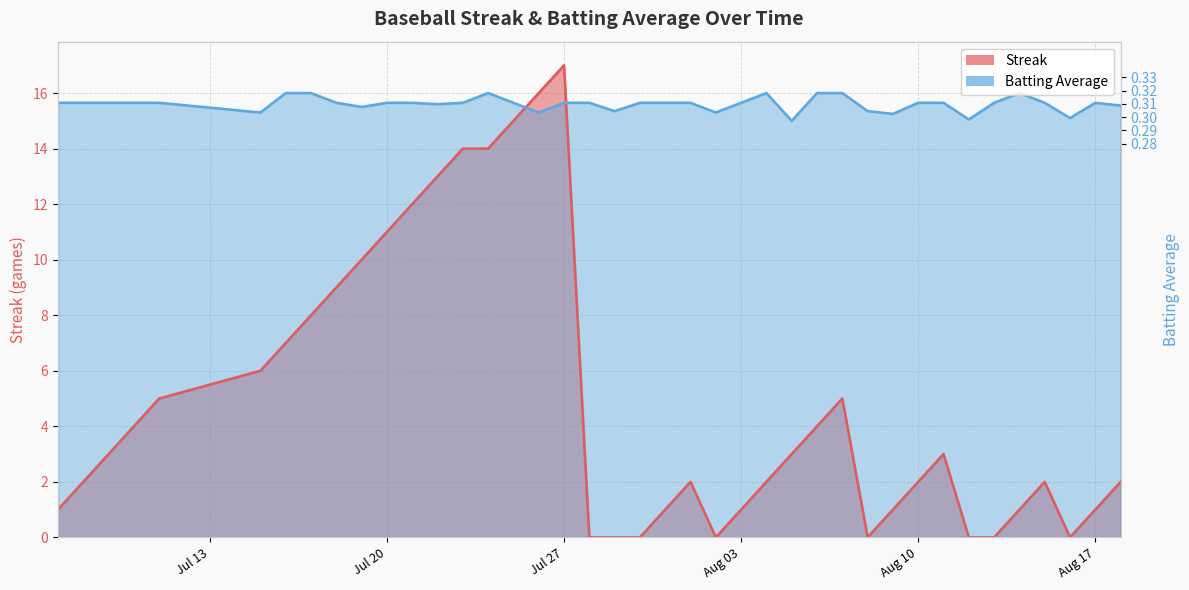

What is the difference between the maximum and minimum values in the Streak series?

17.0